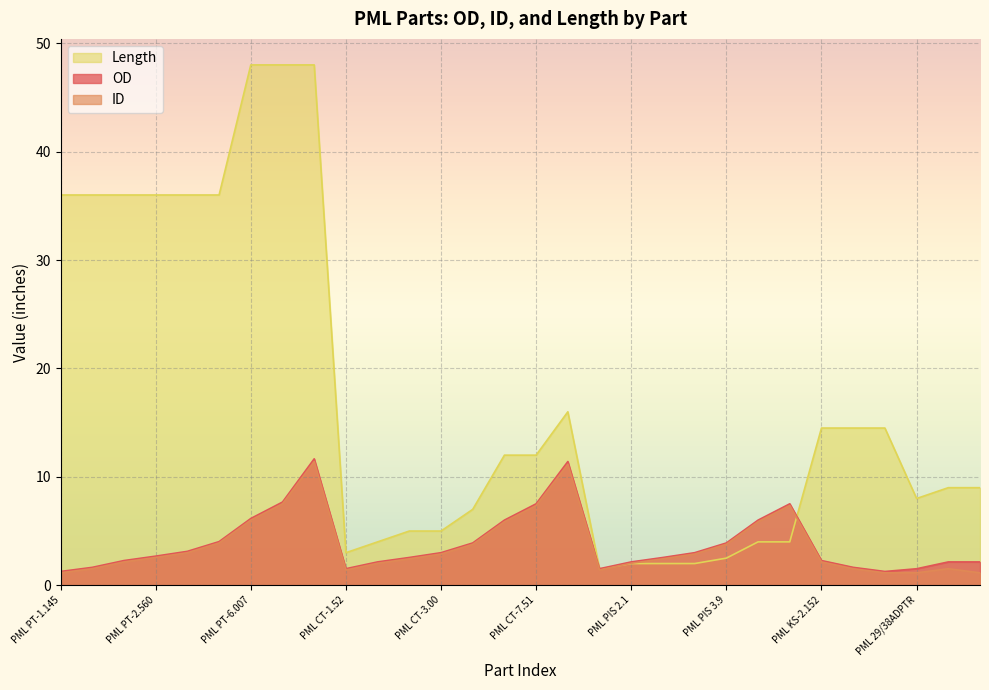

What is the highest value of the Length series?

48.0